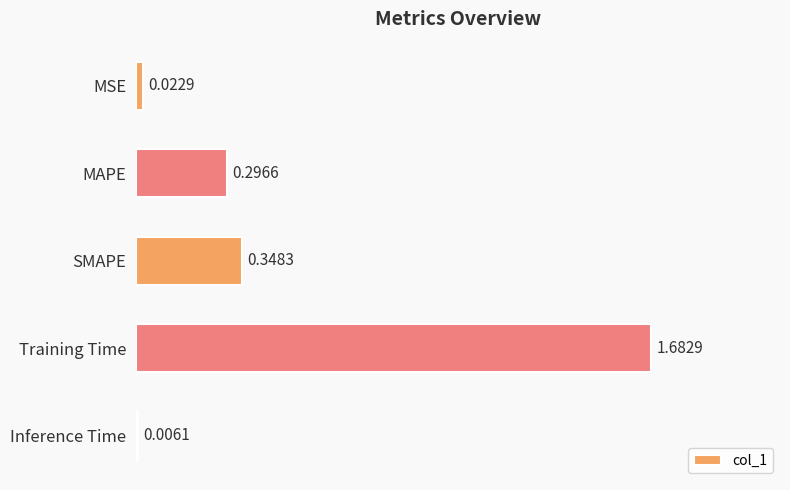

Are the bars grouped side by side (vs. stacked)?

No